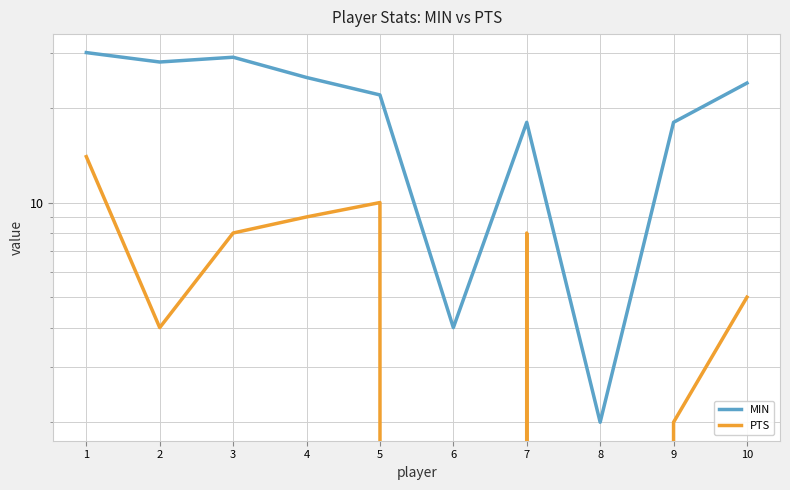

True or false: PTS and MIN cross at least once.

False